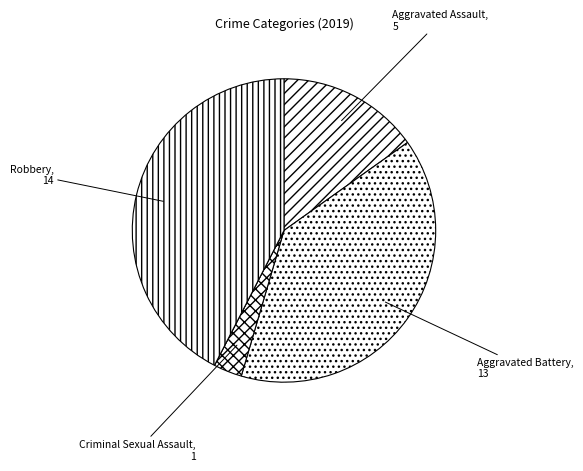

How many segments does this pie chart have?

5